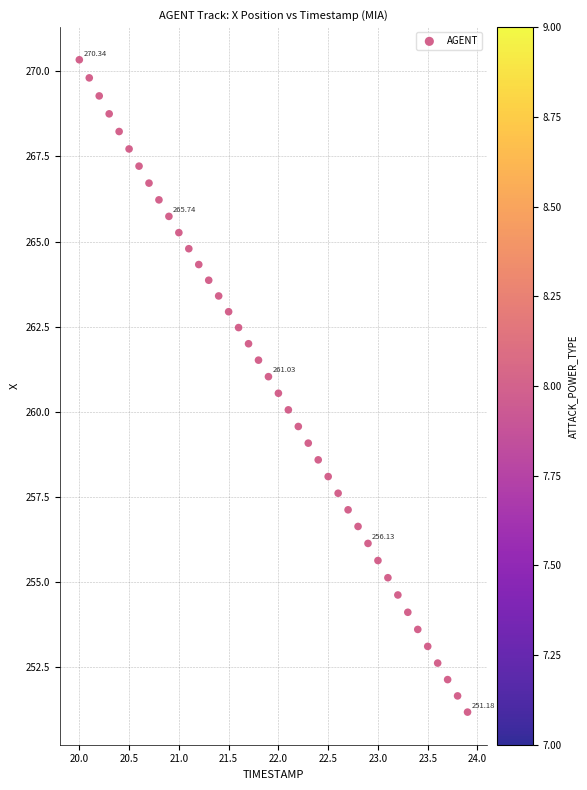

What is the range of X values (max minus min)?

3.9